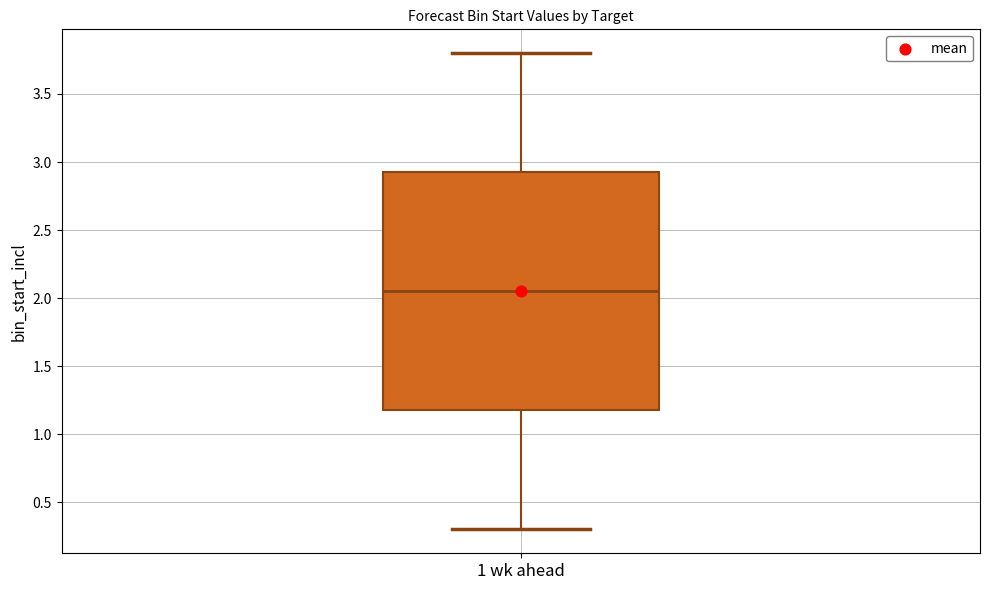

Transcribe this box plot: give where the median line is, the range the box spans, and where the two whiskers end, as read against the y-axis. The values are not printed on the chart, so give them approximately, as read against the axis.

median 2.05, box 1.20 to 2.95, whiskers 0.30 to 3.80